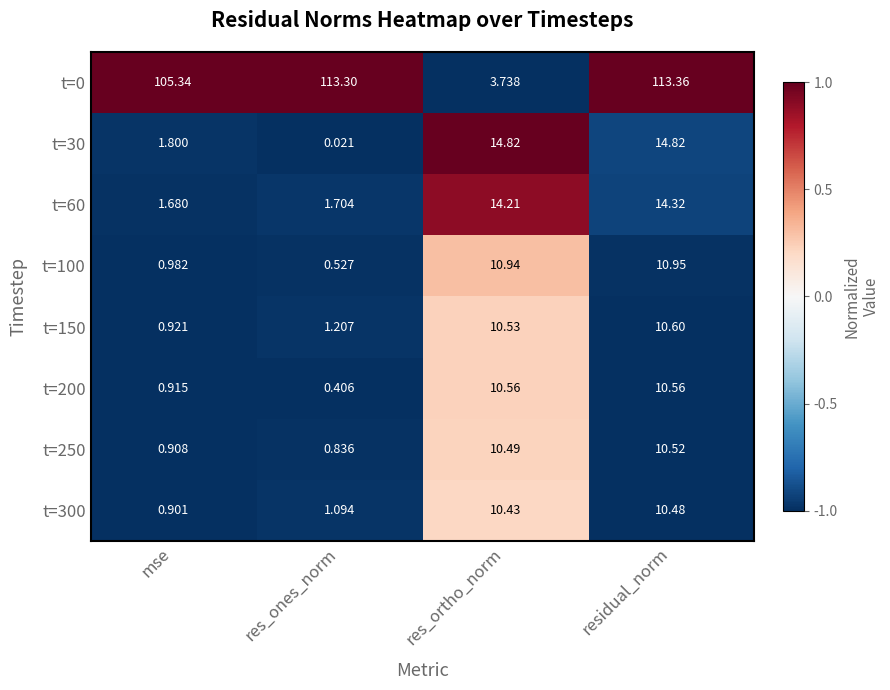

At which category is the sum across all series the highest?

residual_norm